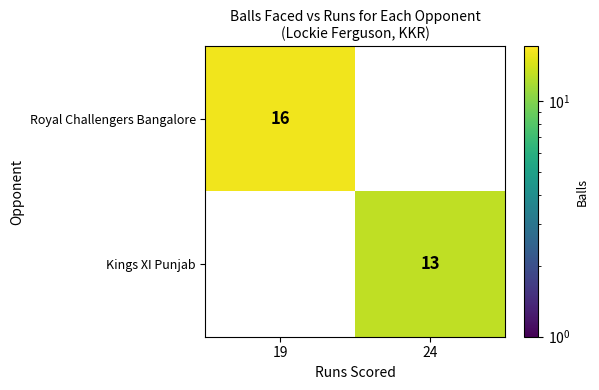

What is the sum of the Kings XI Punjab values at 24 and 19?

13